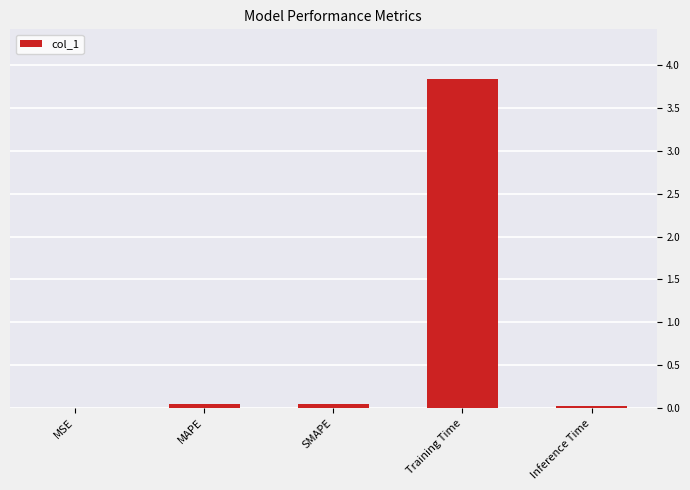

What is the approximate value at Training Time?

3.8